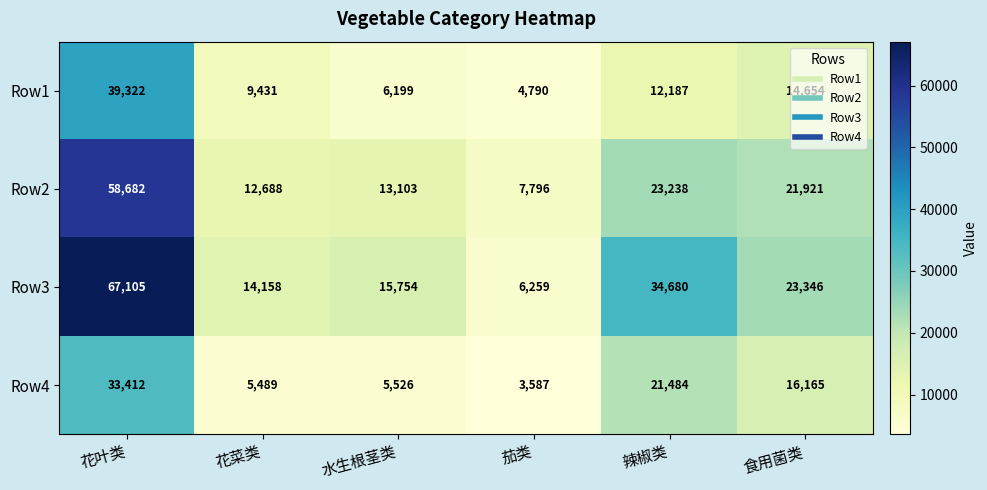

What is the average value of the Row4 series?

14277